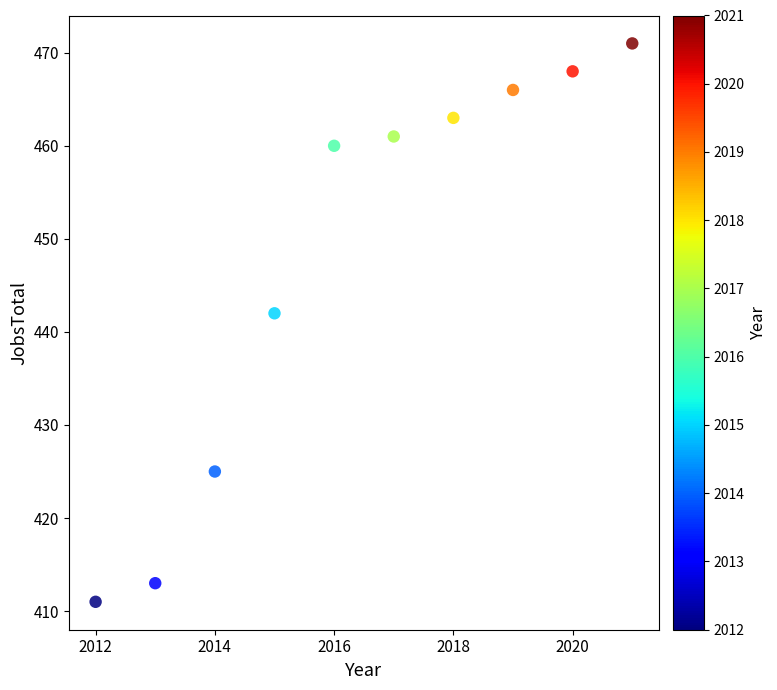

What is the range of X values (max minus min)?

9